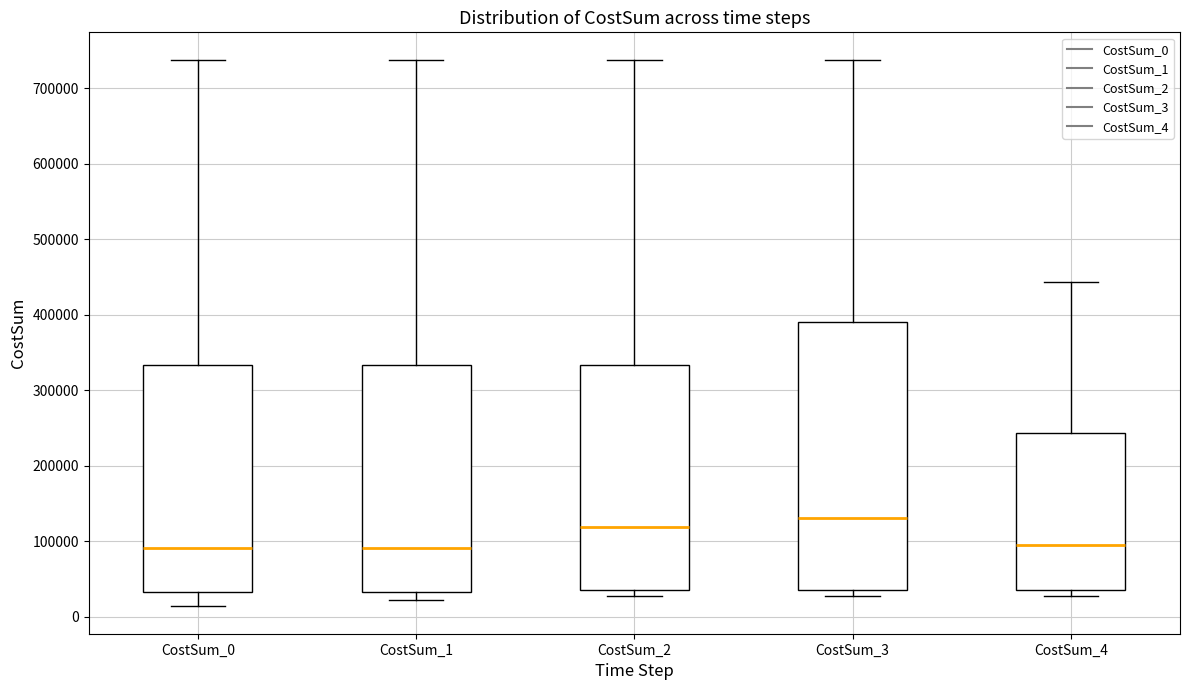

Which box is the tallest, from its lower edge to its upper edge?

CostSum_3